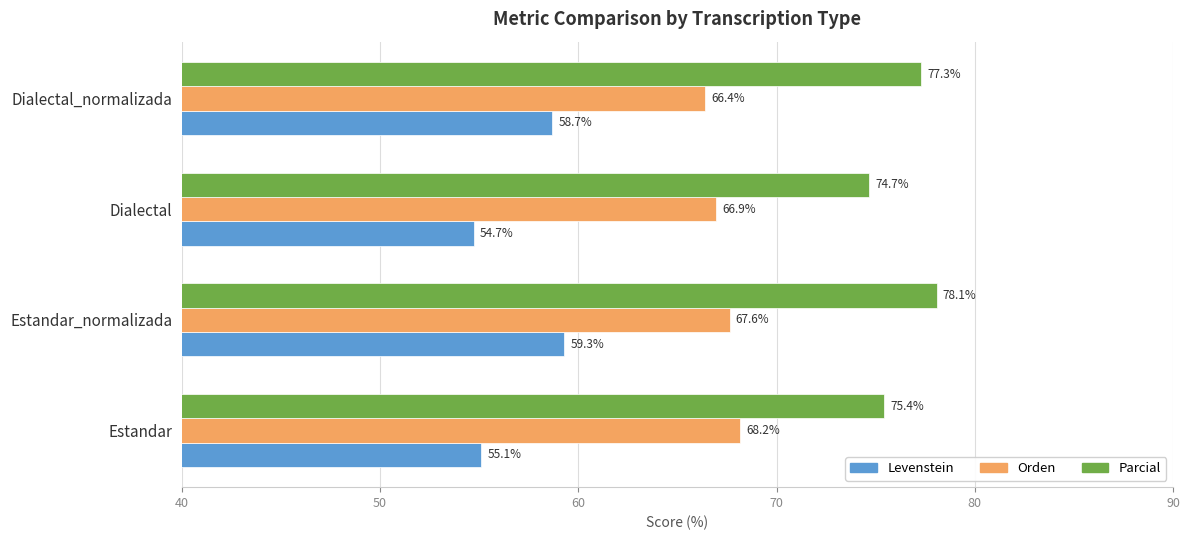

What is the spread (max minus min) of values at Estandar?

20.3